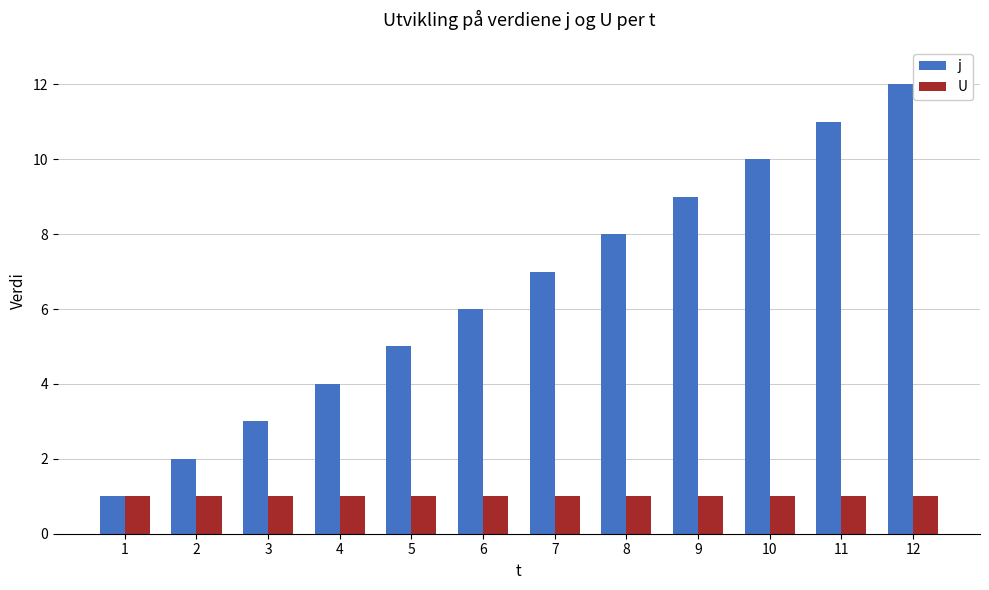

At which category is the sum across all series the highest?

12